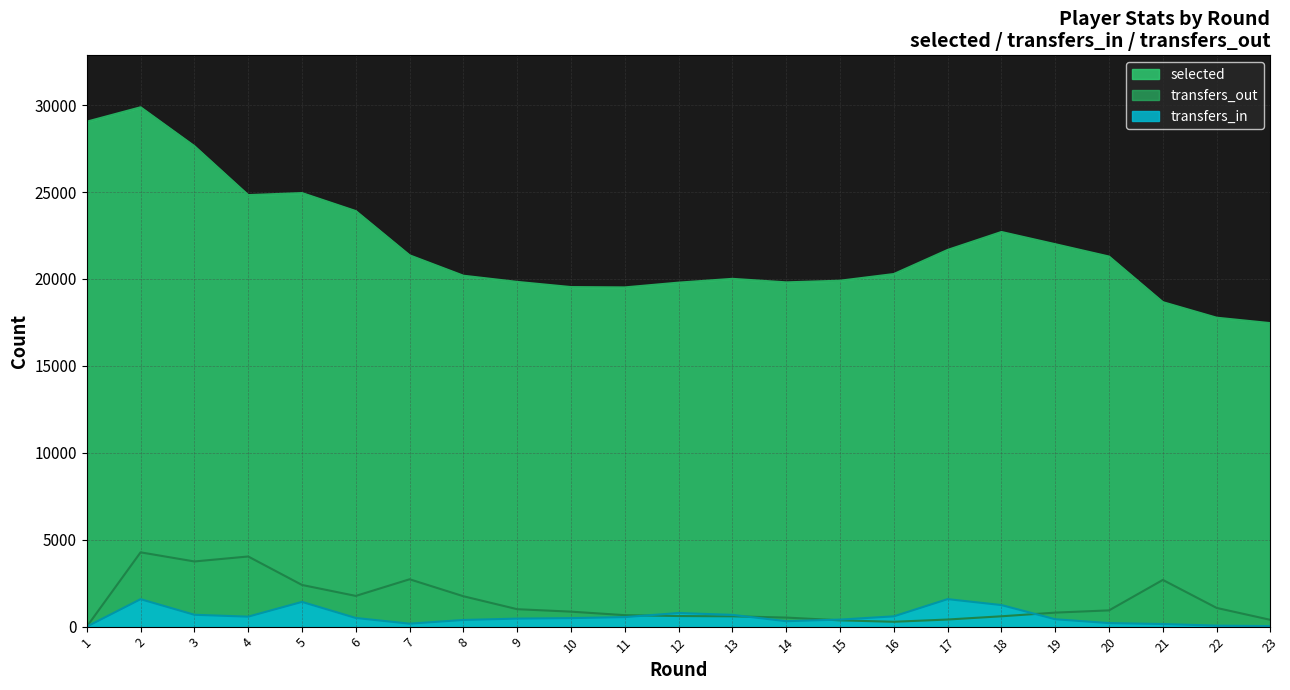

The value of selected at 12 is 19790. True or false?

True